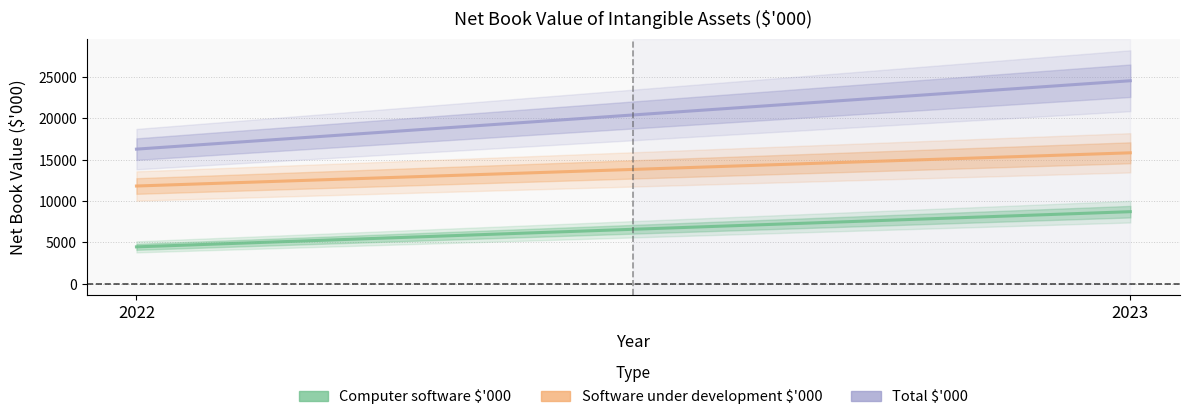

What is the value of the Computer software $'000 point at the 1st from the left?

4462